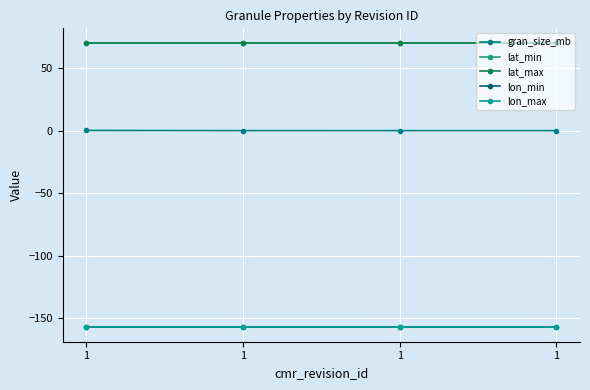

What is the total value across all series at 1?

-173.7